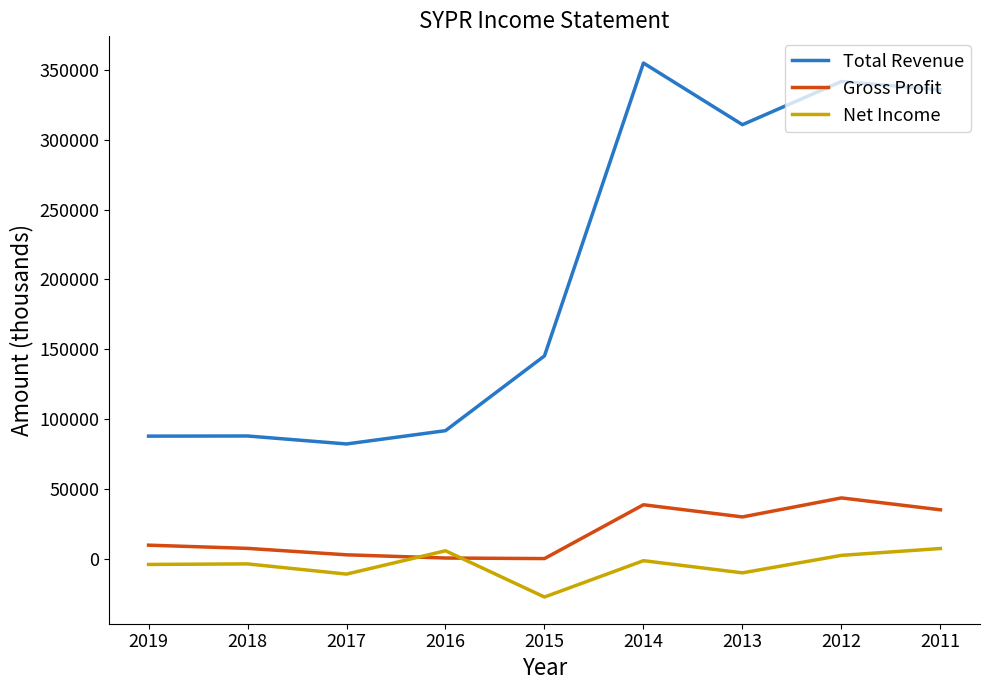

How many lines are shown in the chart?

3